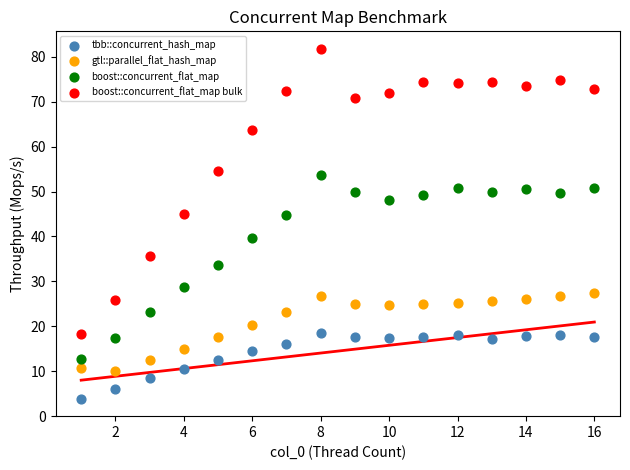

Across all data points, what is the range of Y values (max minus min)?

77.9